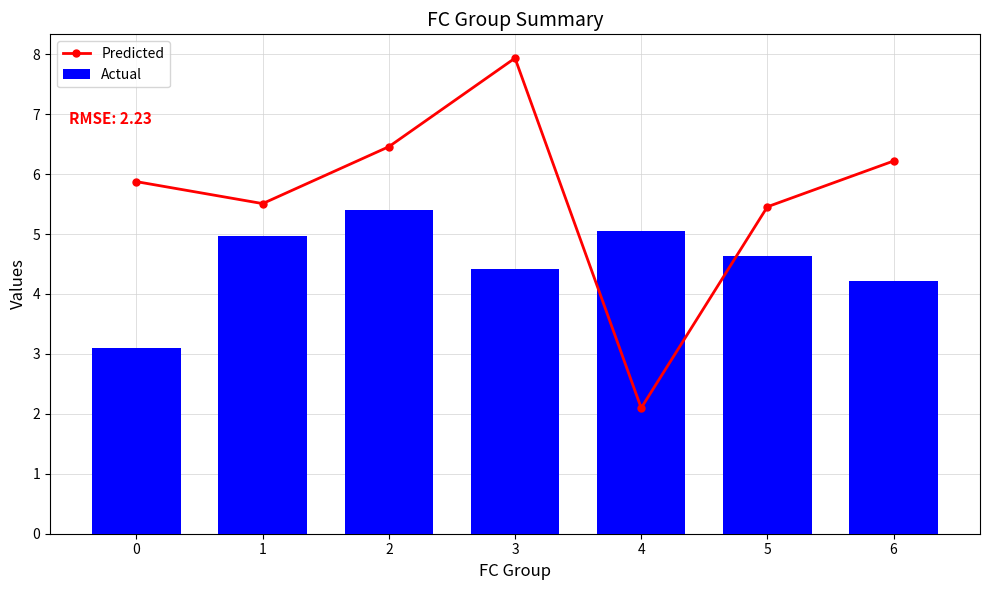

What is the total value across all series at 2?

11.9